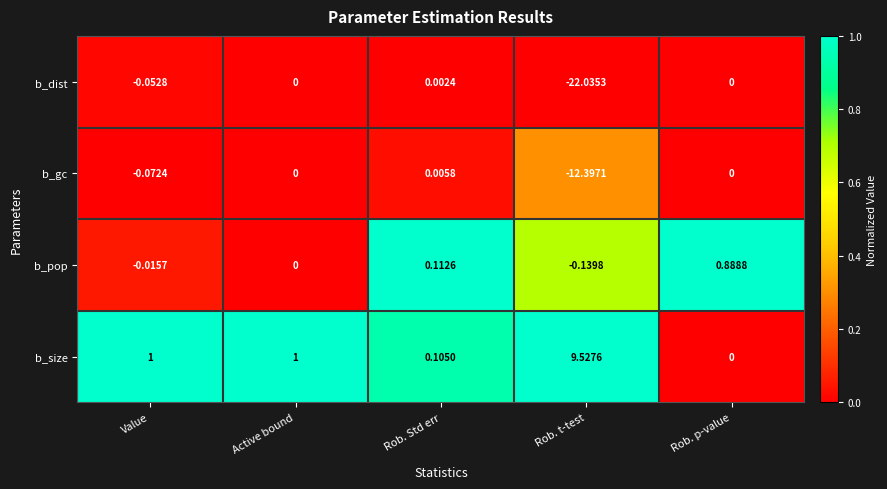

Rank the categories by b_pop value from lowest to highest.

Rob. t-test, Value, Active bound, Rob. Std err, Rob. p-value